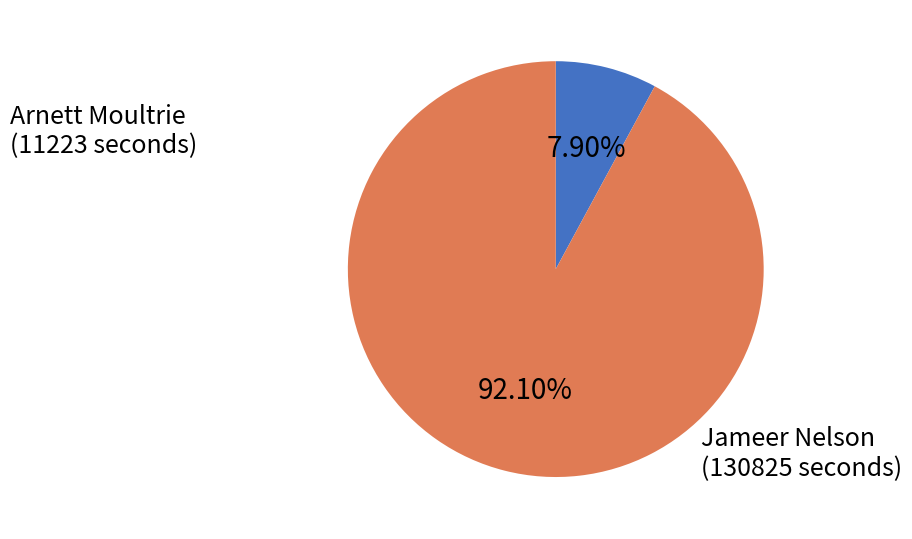

Rank the categories by value from highest to lowest.

Jameer Nelson, Arnett Moultrie